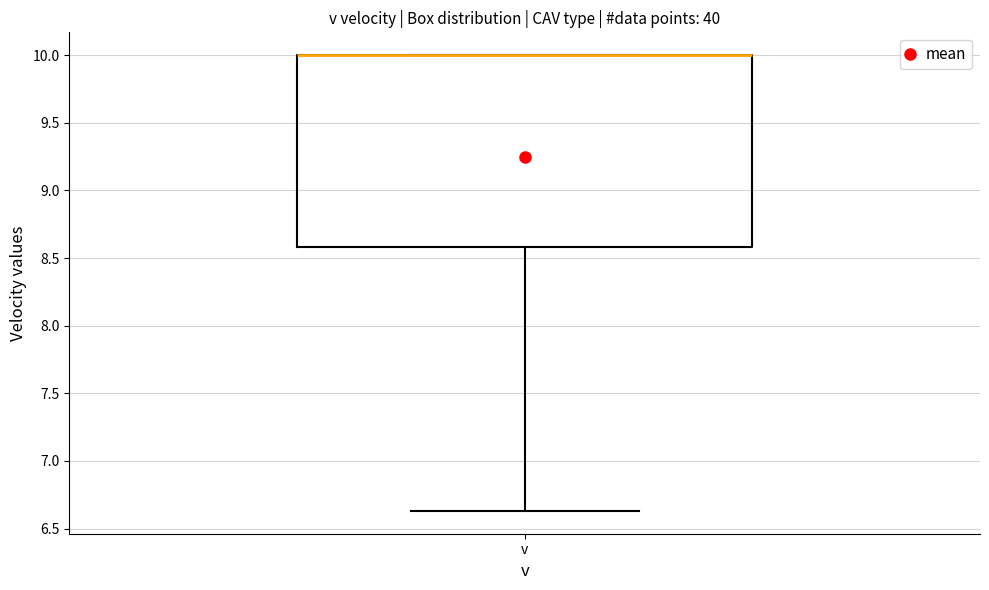

Where is the lower edge of the box for v on the y-axis? The values are not printed on the chart, so give them approximately, as read against the axis.

8.60